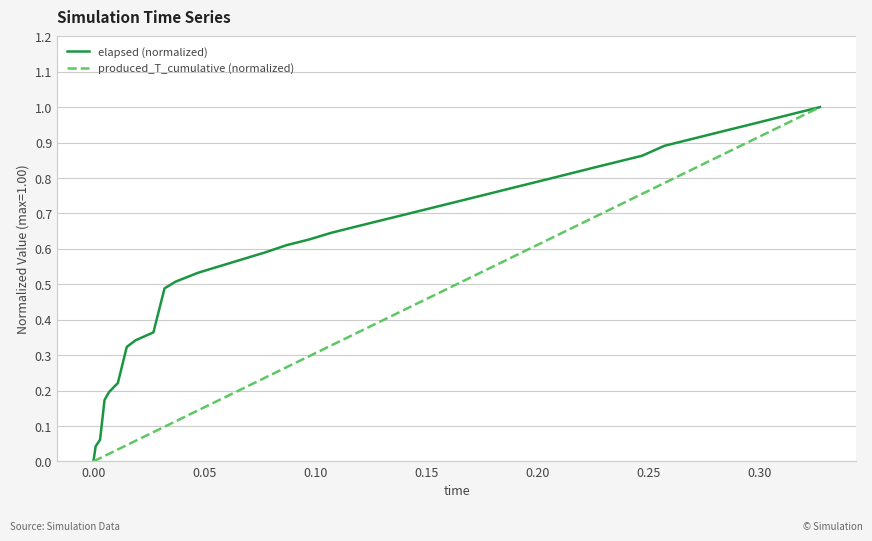

Which series has the largest total across all categories?

elapsed (normalized)